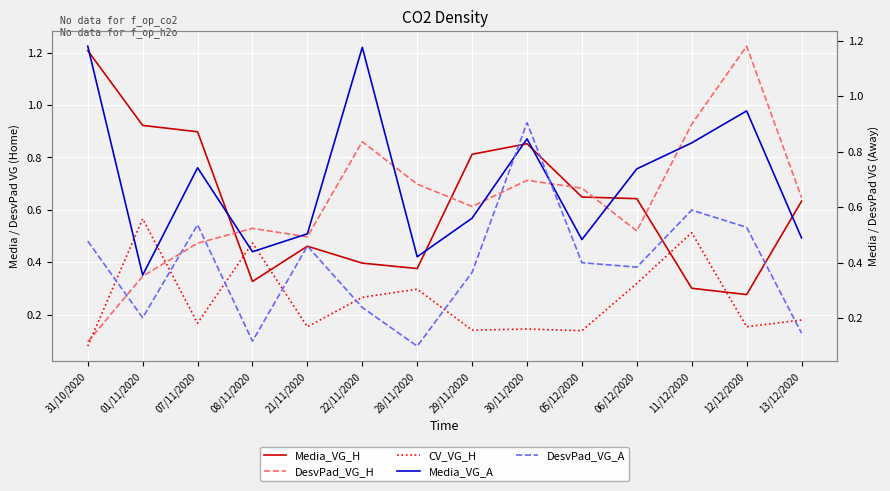

What are all the series names shown in the legend?

Media_VG_H, DesvPad_VG_H, CV_VG_H, Media_VG_A, DesvPad_VG_A